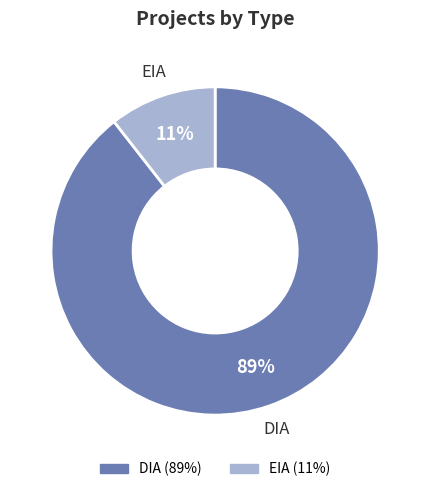

Rank the categories by value from highest to lowest.

DIA, EIA